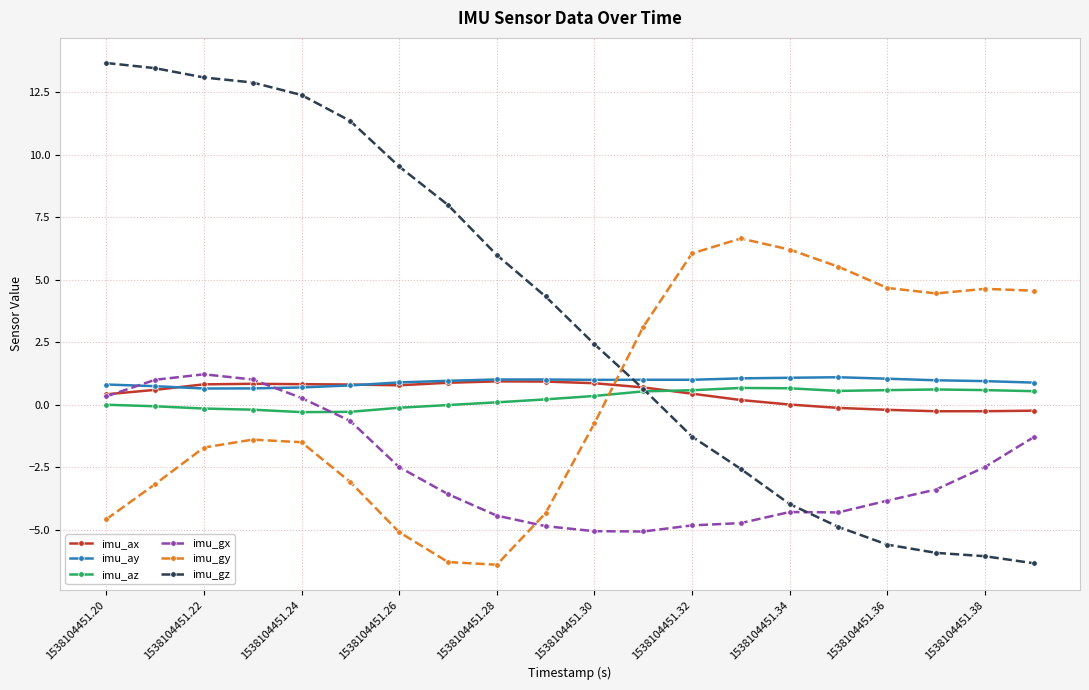

In imu_gy, how many points are lower than both neighbors (excluding endpoints)?

2